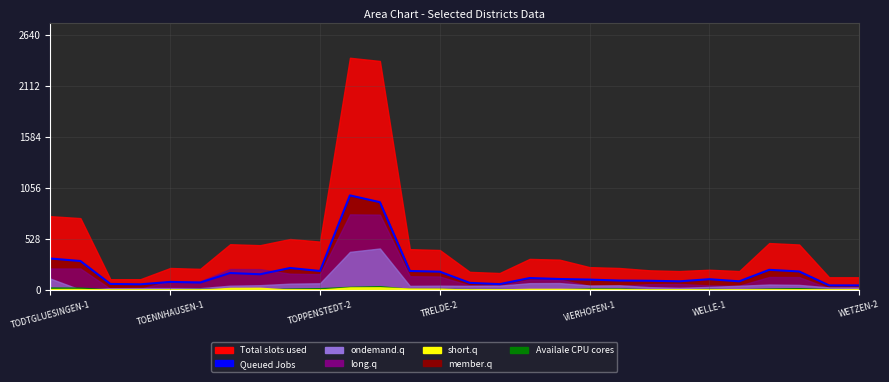

Count the number of categories in the chart.

28